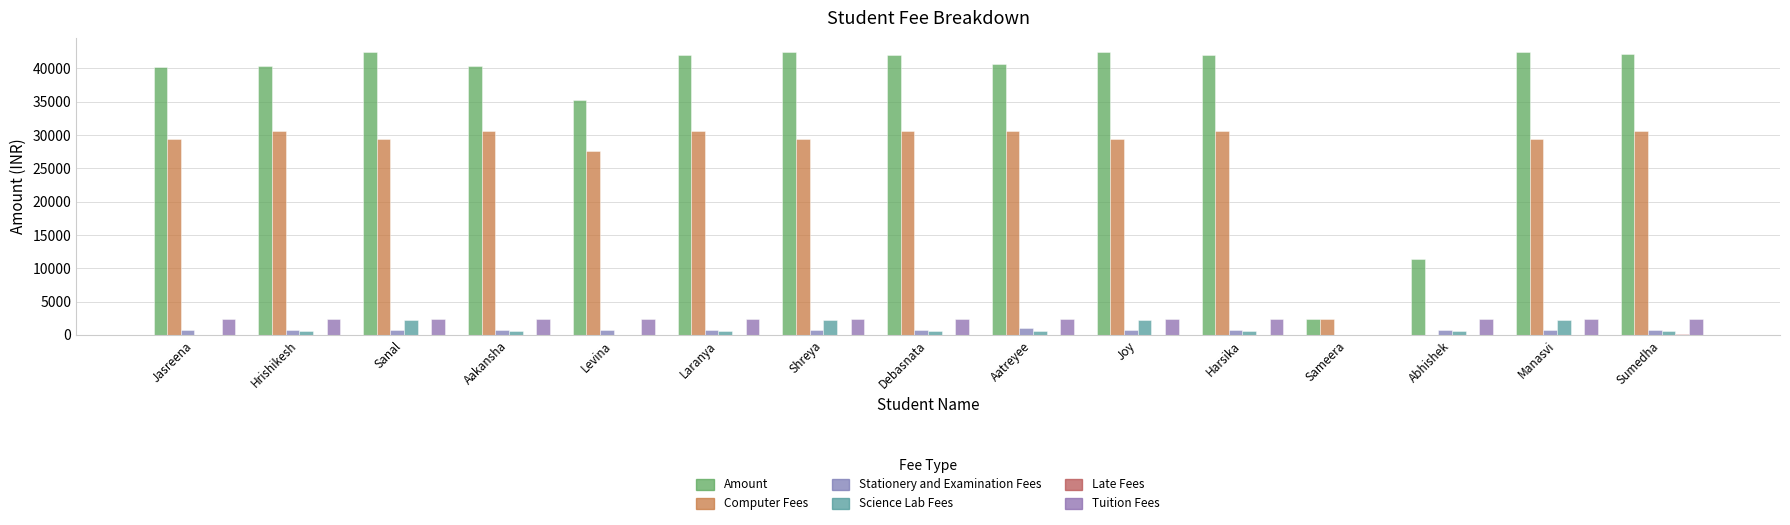

Which series has the widest spread of values?

Amount